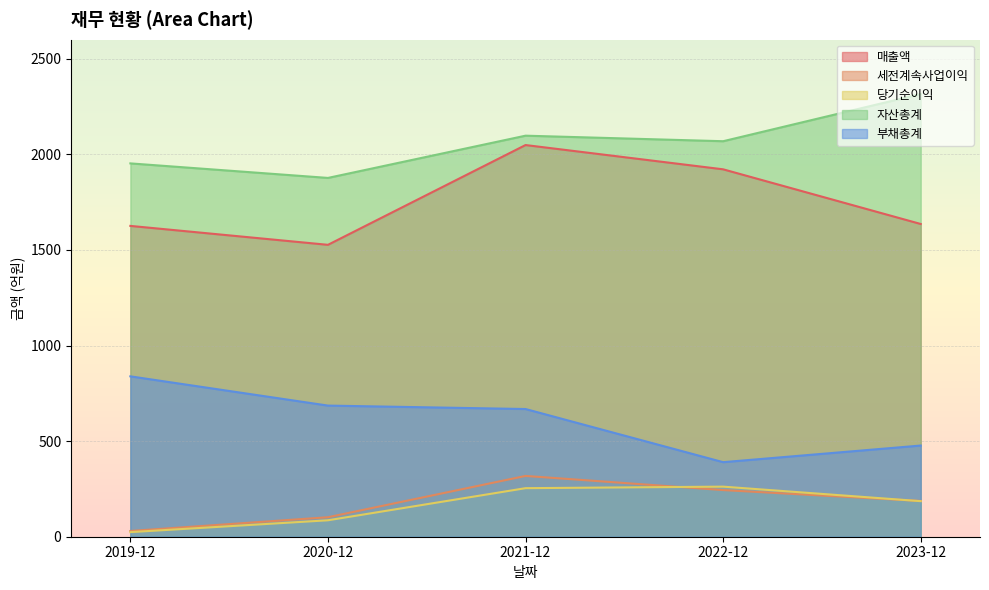

Reading left to right, what are all the values shown in this chart?

매출액: 1626	1527	2049	1922	1636
세전계속사업이익: 30	102	318	244	187
당기순이익: 24	86	254	262	186
자산총계: 1953	1877	2098	2069	2316
부채총계: 839	686	668	390	477